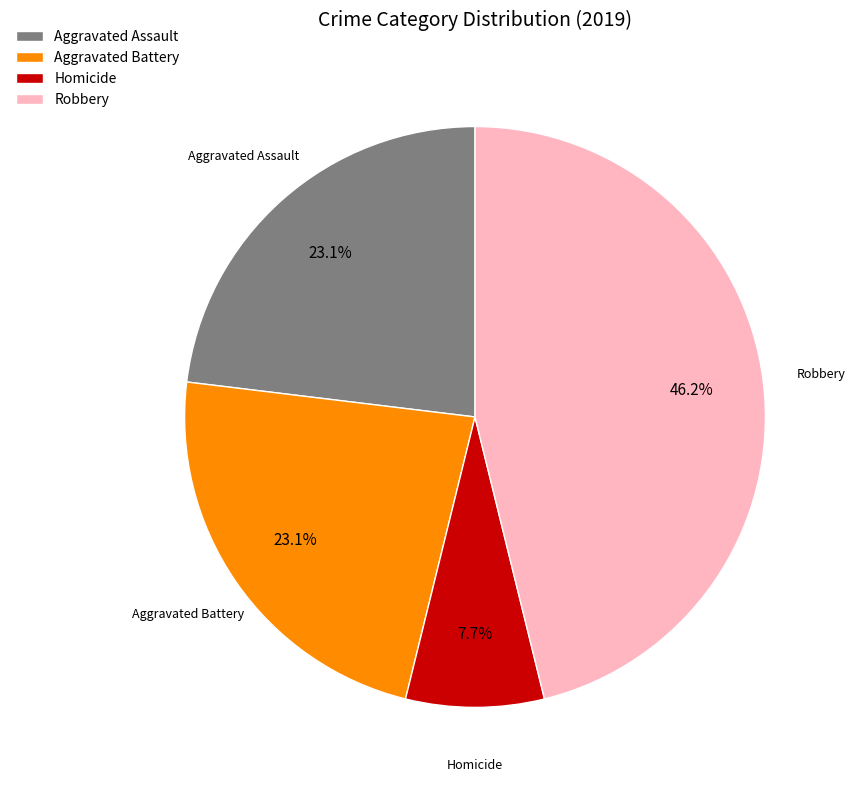

Which has a higher value, Homicide or Robbery?

Robbery